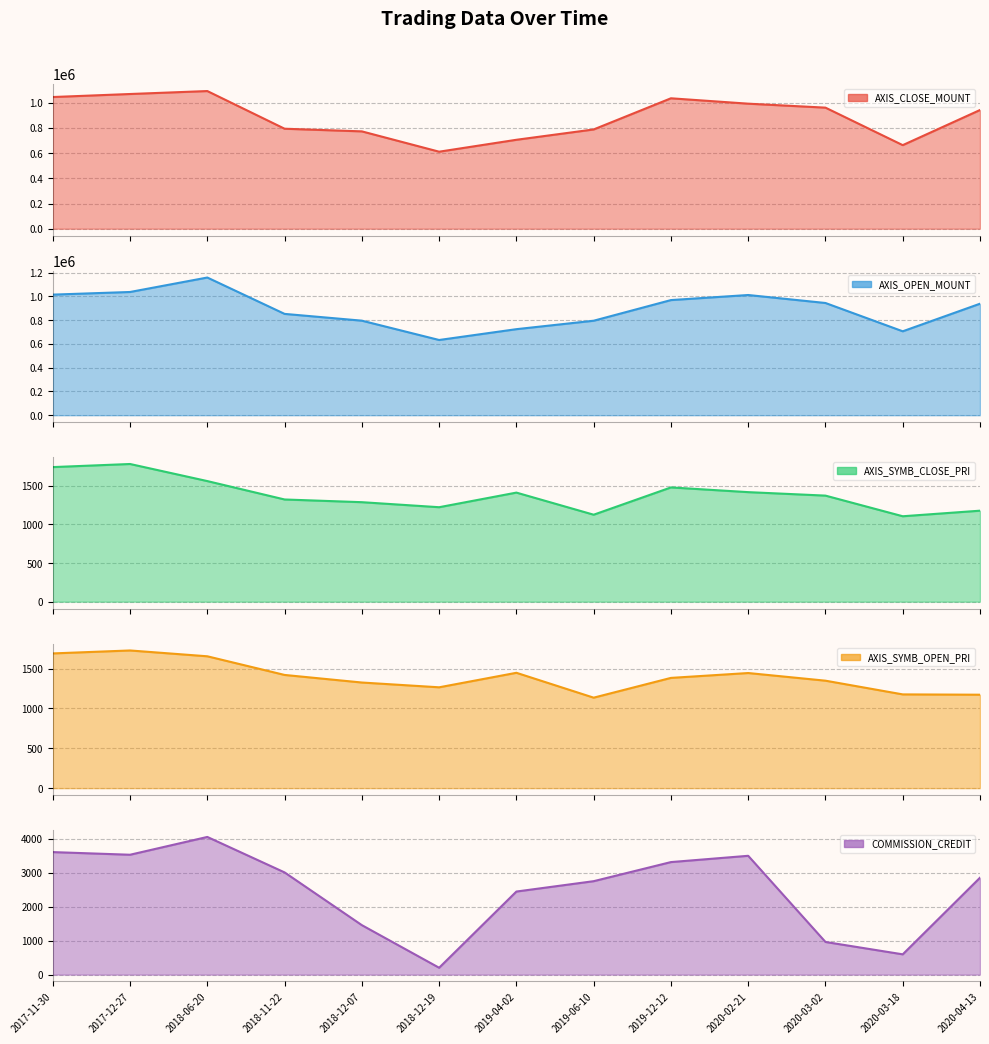

At which label does AXIS_SYMB_CLOSE_PRI reach its minimum?

2020-03-18